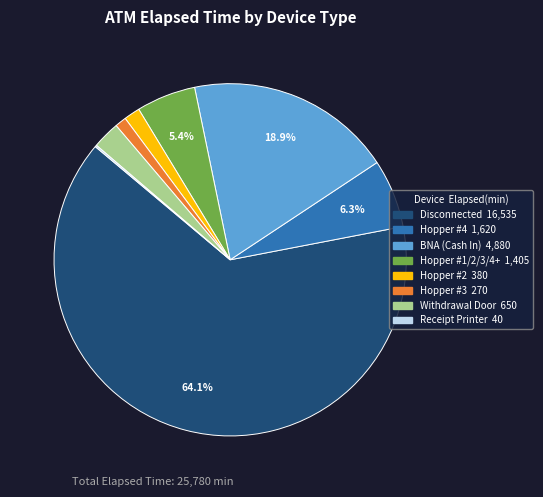

Do Disconnected and Hopper #1/2/3/4+ together represent more than half of the pie?

Yes